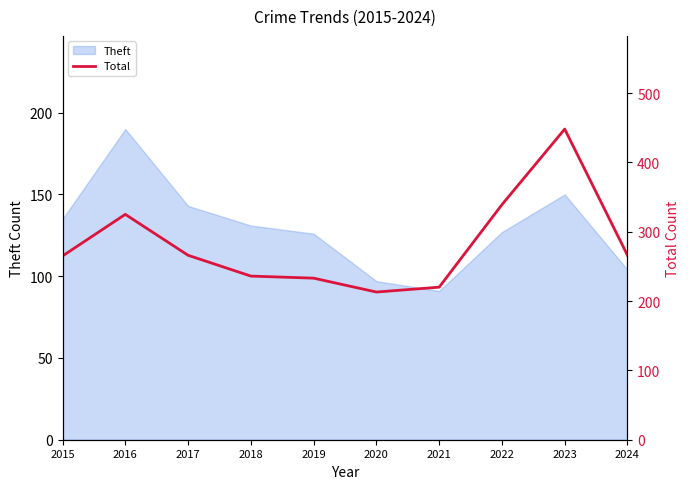

What is the value of the 8th point from the left?

339